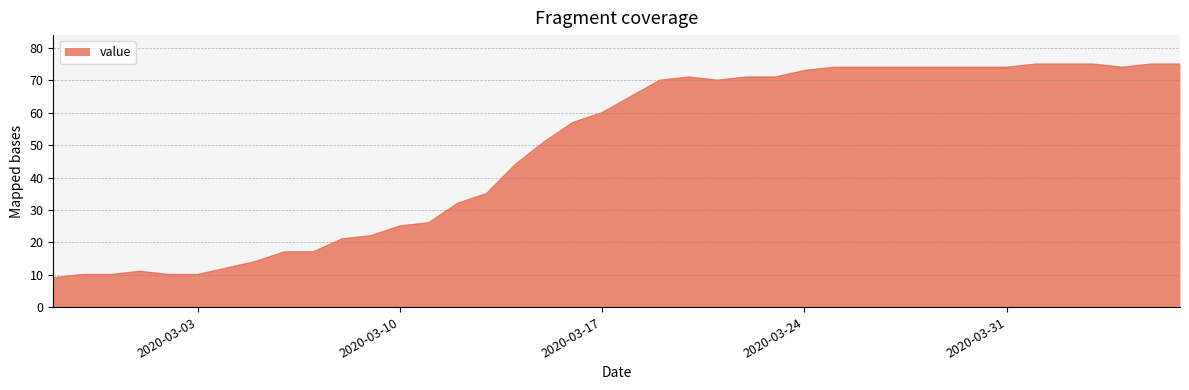

What is the minimum value shown in the chart?

9